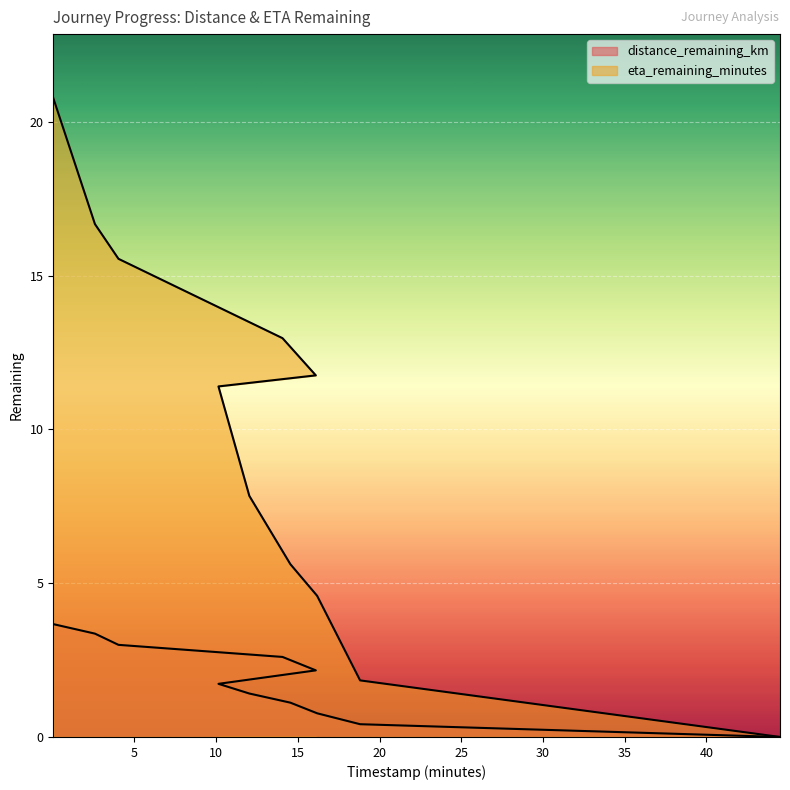

What is the sum of the eta_remaining_minutes values at 4.02 and 14.54?

21.2